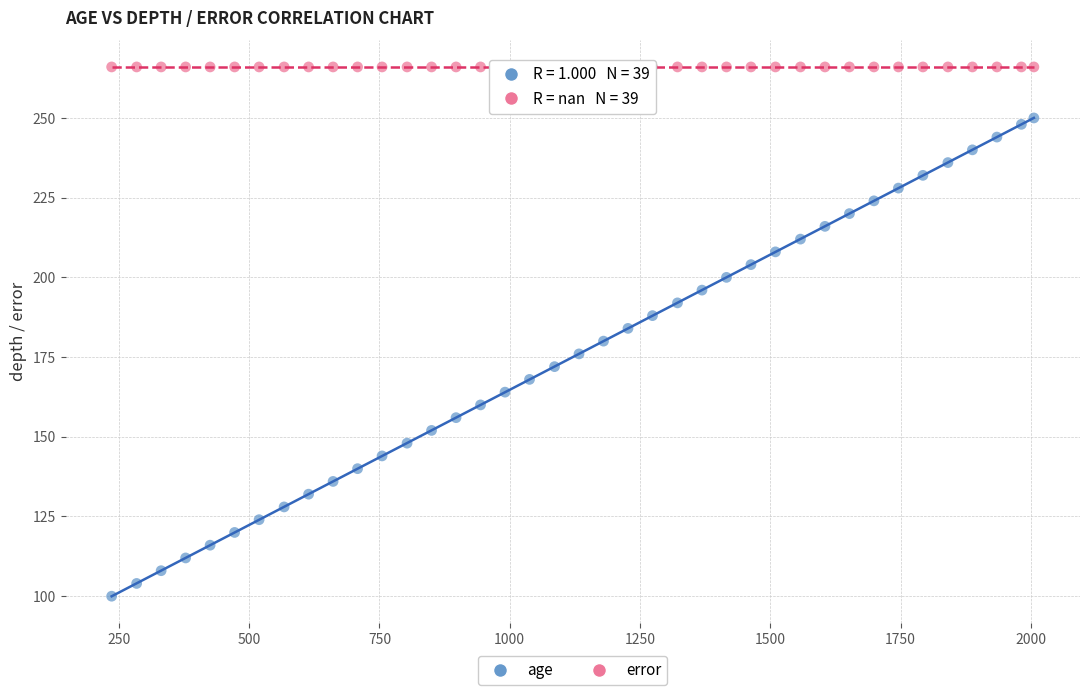

What are all the series names shown in the legend?

age, error